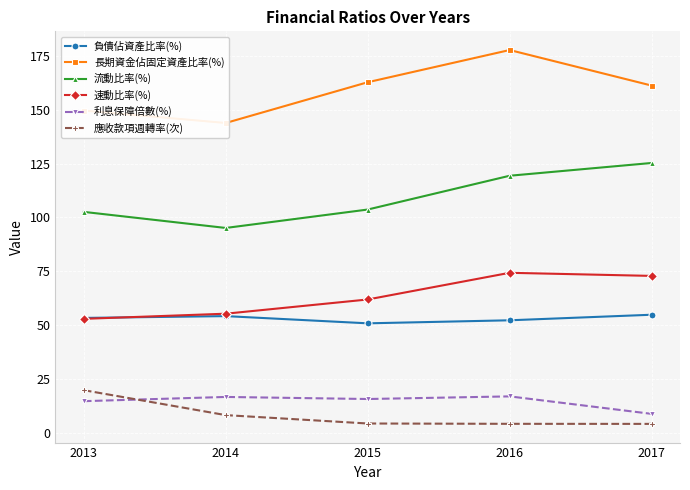

What is the difference between the 流動比率(%) values at 2014 and 2015?

8.5